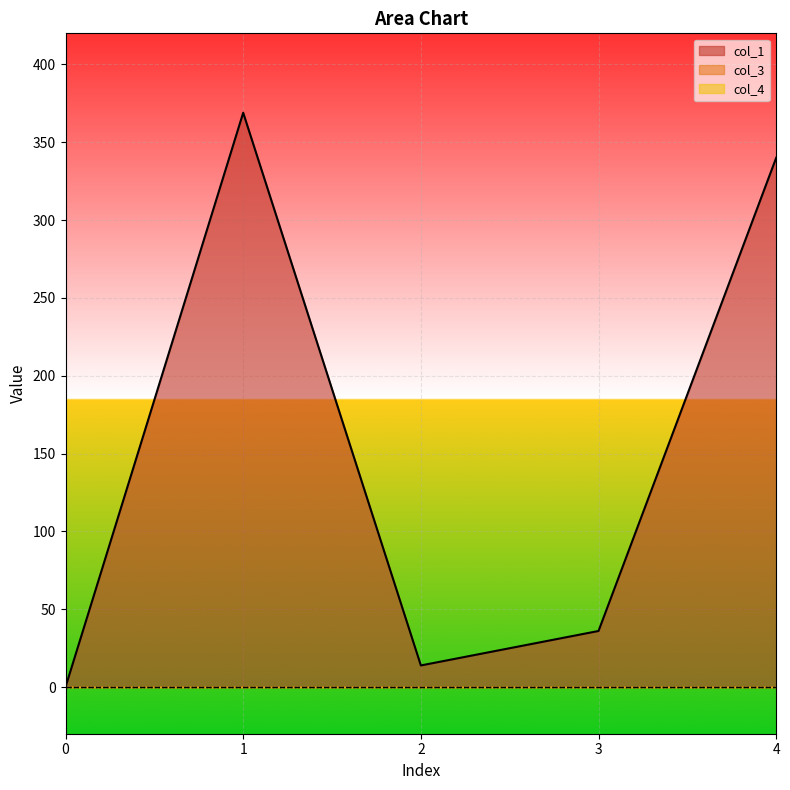

True or false: col_4 and col_1 cross at least once.

False